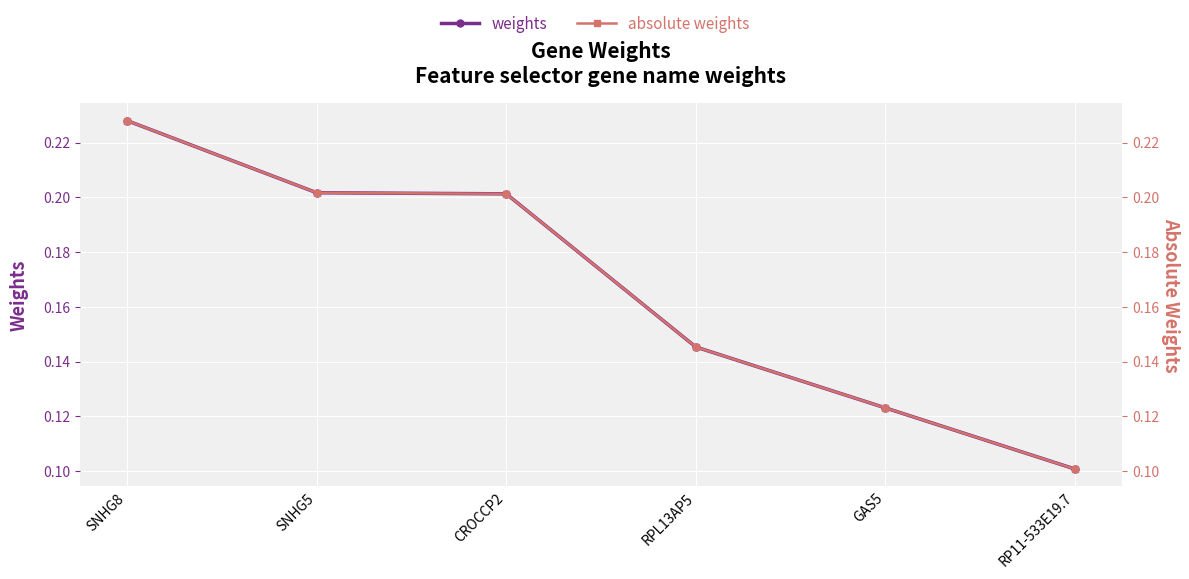

Rank the series by their maximum value, from lowest to highest.

weights, absolute weights